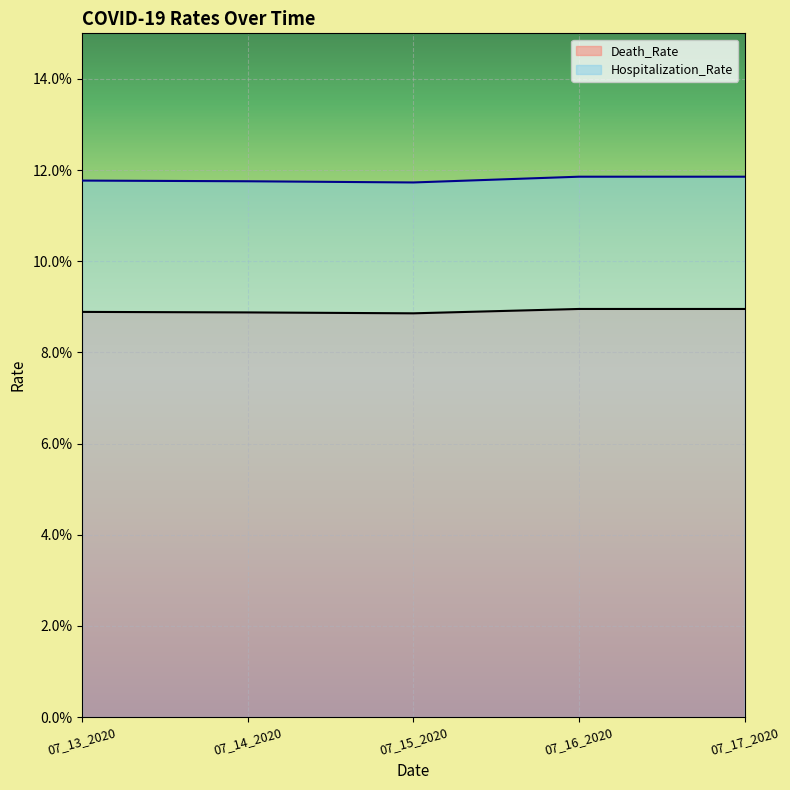

Reading right to left, extract all data points from this chart.

Death_Rate: 0.1	0.1	0.1	0.1	0.1
Hospitalization_Rate: 0.1	0.1	0.1	0.1	0.1